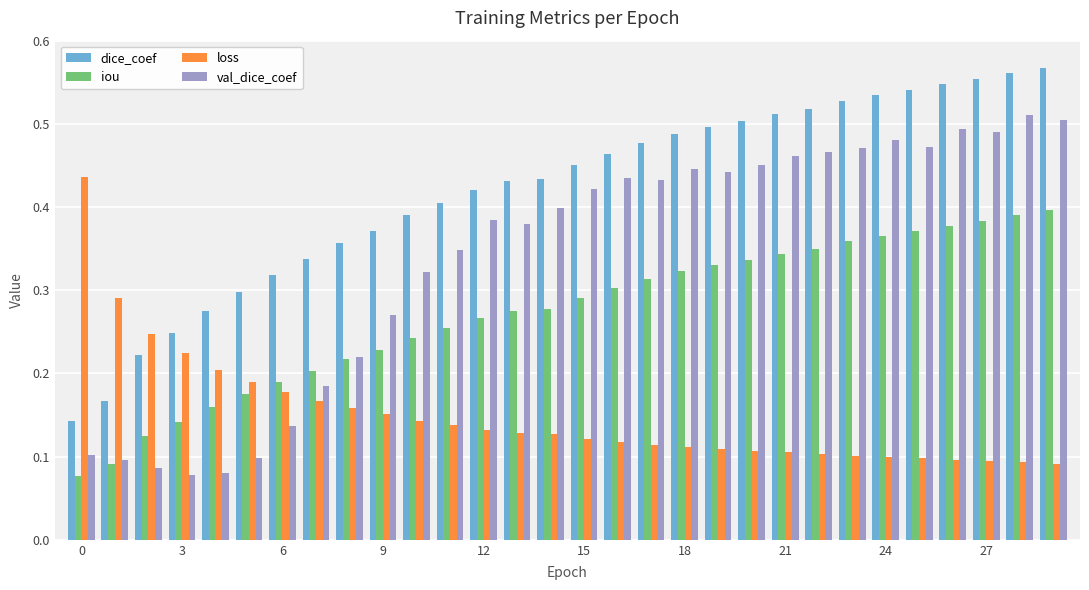

How many loss values are between 0 and 1?

30